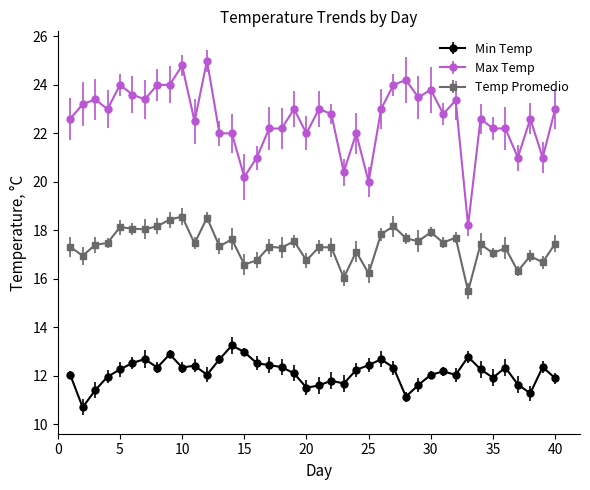

Which series has the largest total across all categories?

Max Temp